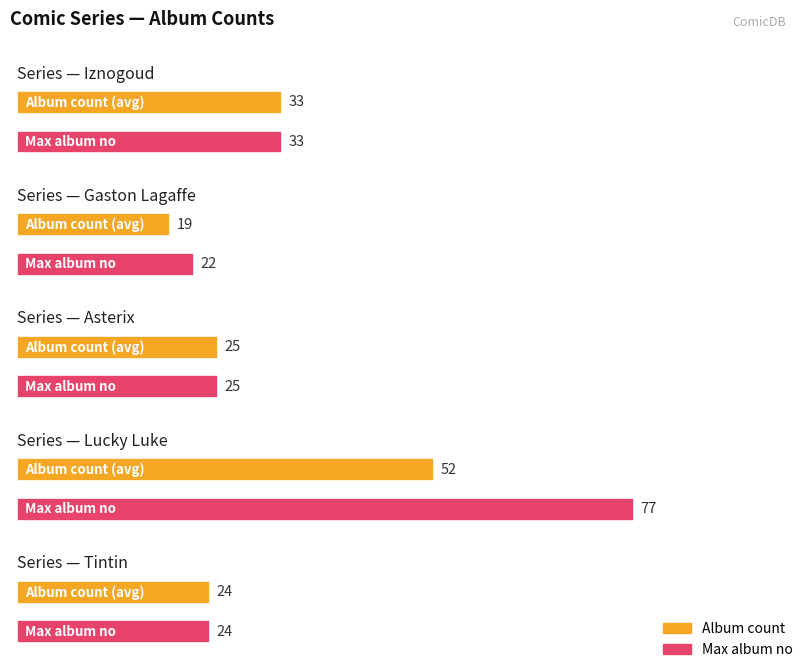

At which label does Average utilization first exceed 29?

Iznogoud